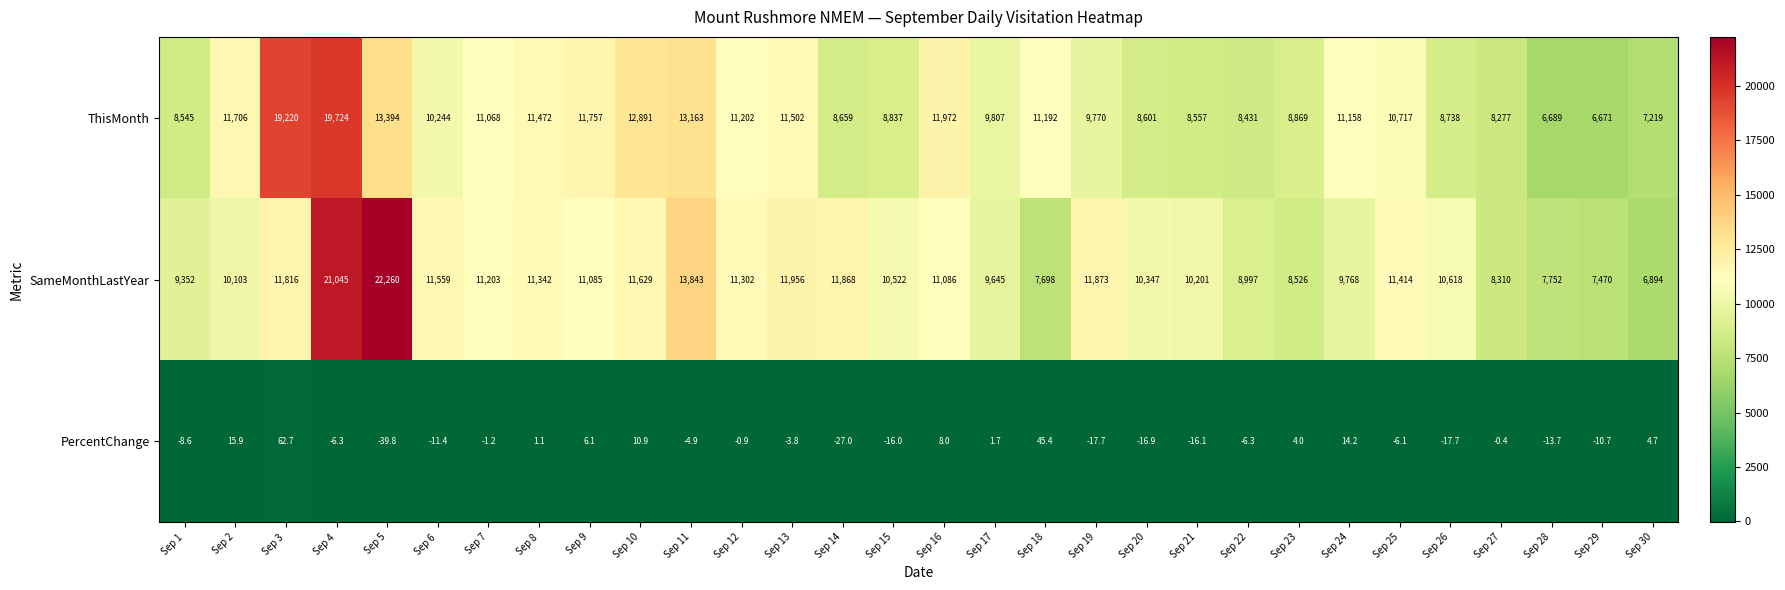

Which series changed the most between Sep 10 and Sep 24?

SameMonthLastYear